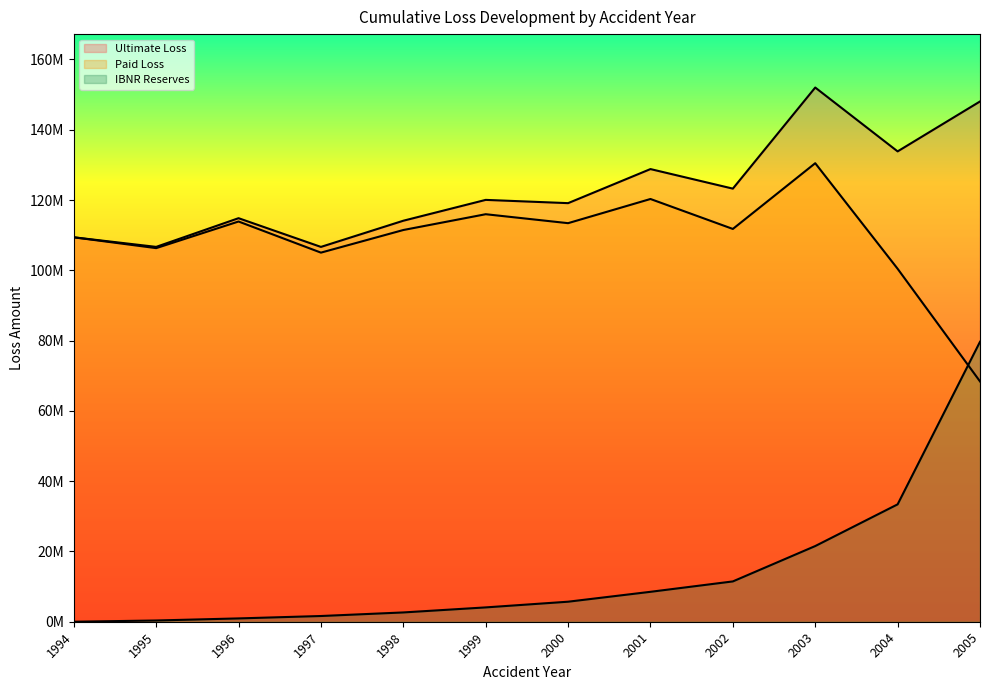

True or false: Ultimate Loss has more than 2 points higher than both neighbors.

True